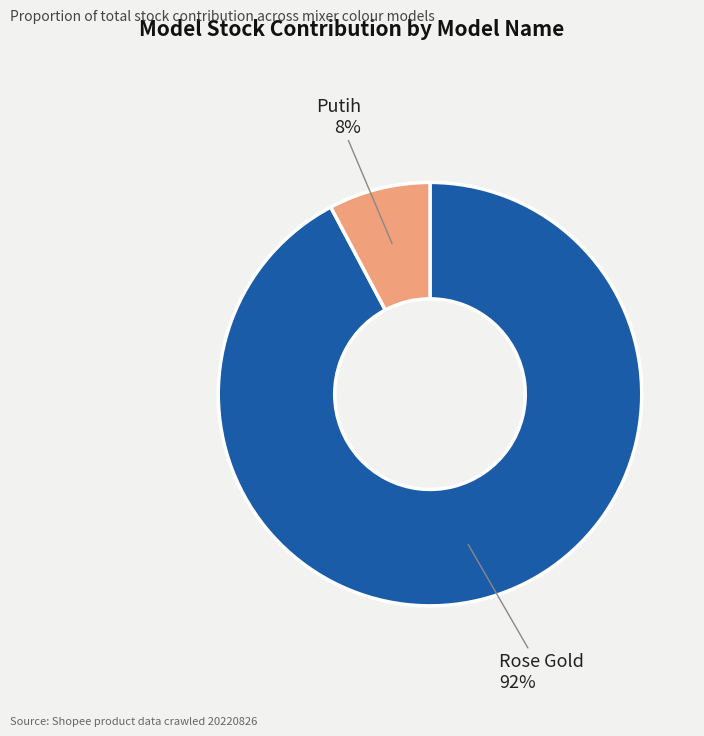

Does Rose Gold account for over 50% of the chart?

Yes